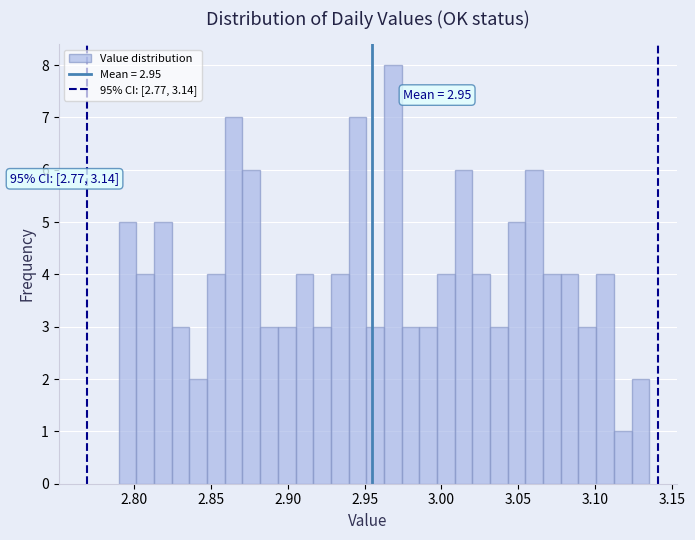

Read against the x-axis, roughly where is the centre of the tallest bar?

2.970